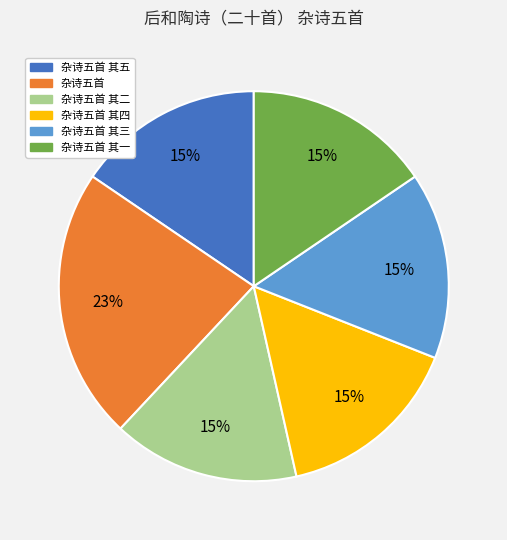

To the nearest percent, what is the average slice percentage?

17%